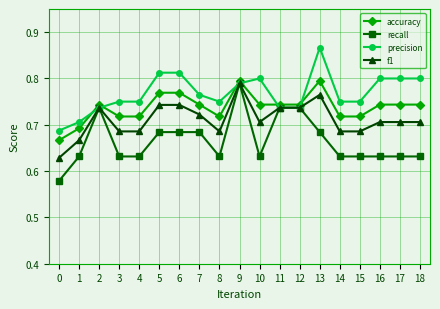

Where is the first local maximum for recall?

2